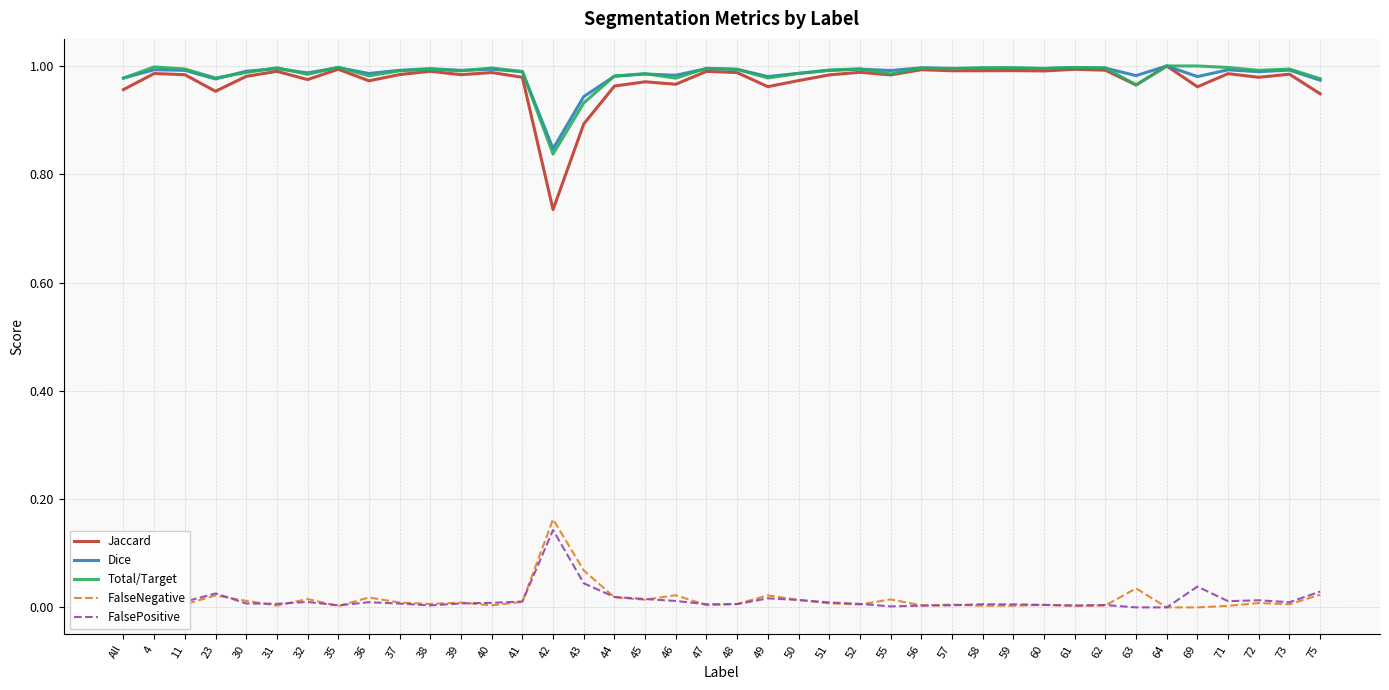

Does the chart display data point markers on the line(s)?

No